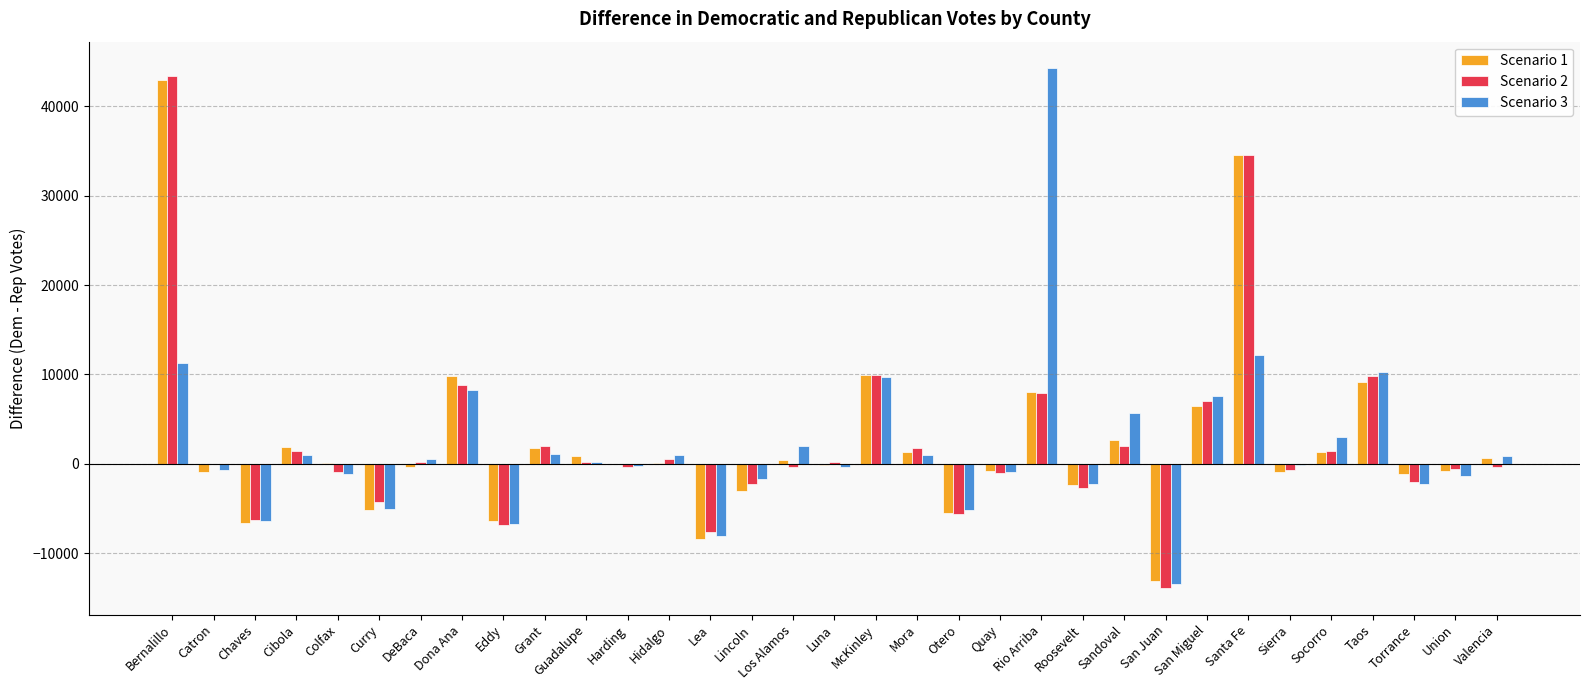

What is the maximum value shown in the chart?

44329